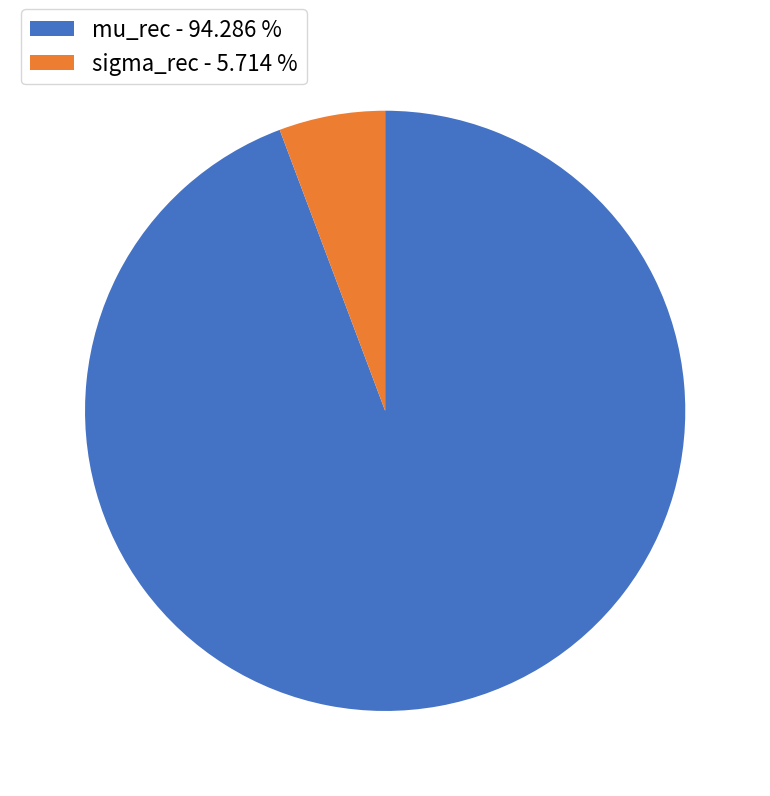

How many segments does this pie chart have?

2